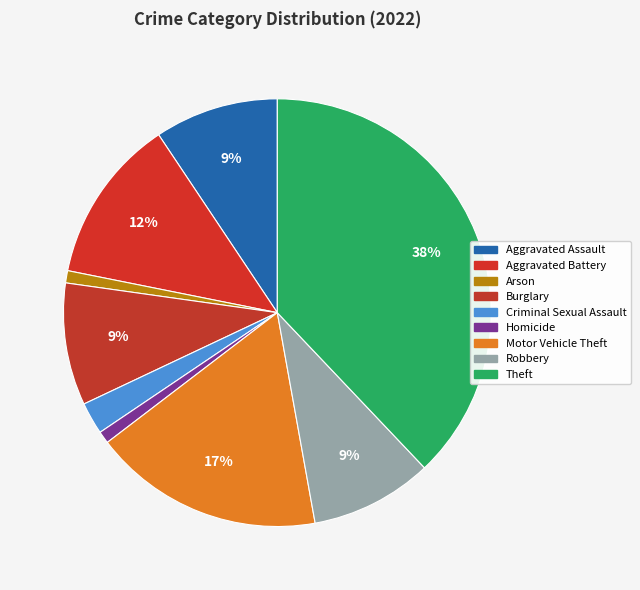

Which slice is the smallest?

Arson